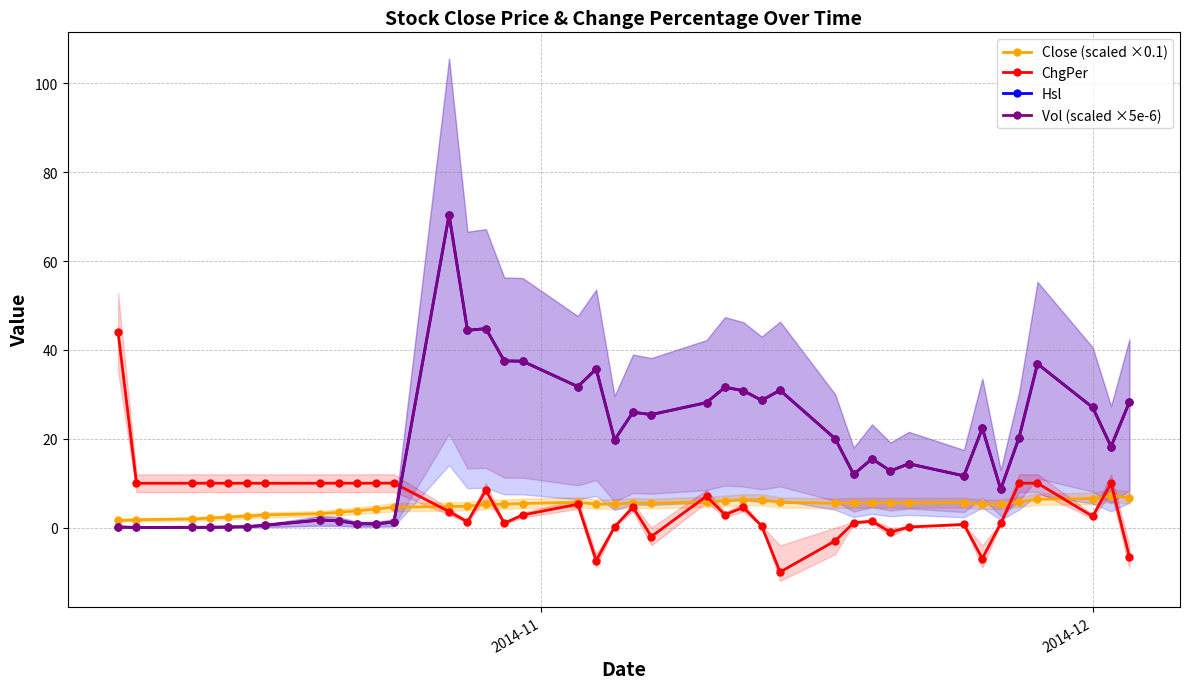

True or false: ChgPer has more than 2 interior local peaks.

True